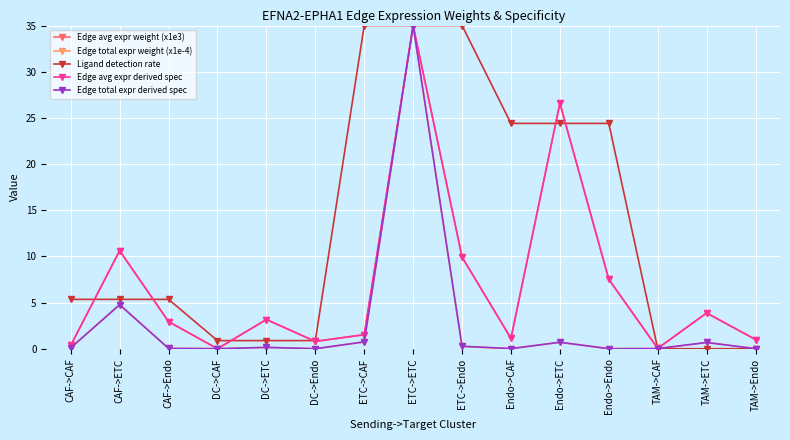

What is the label of the 15th point from the left?

TAM->Endo